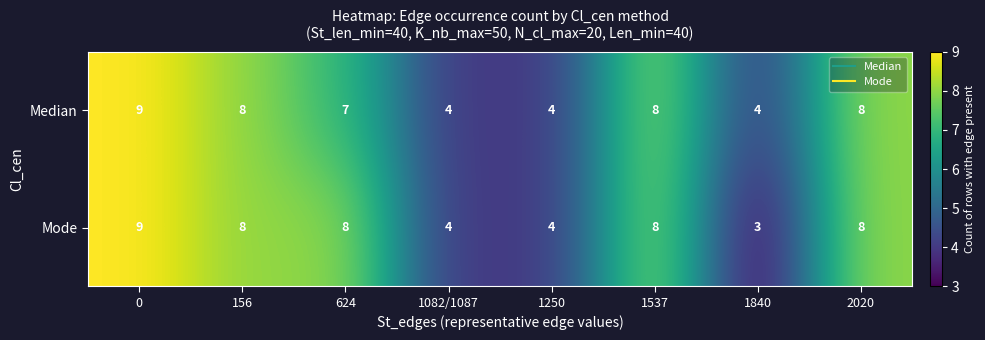

What is the greatest value displayed?

9